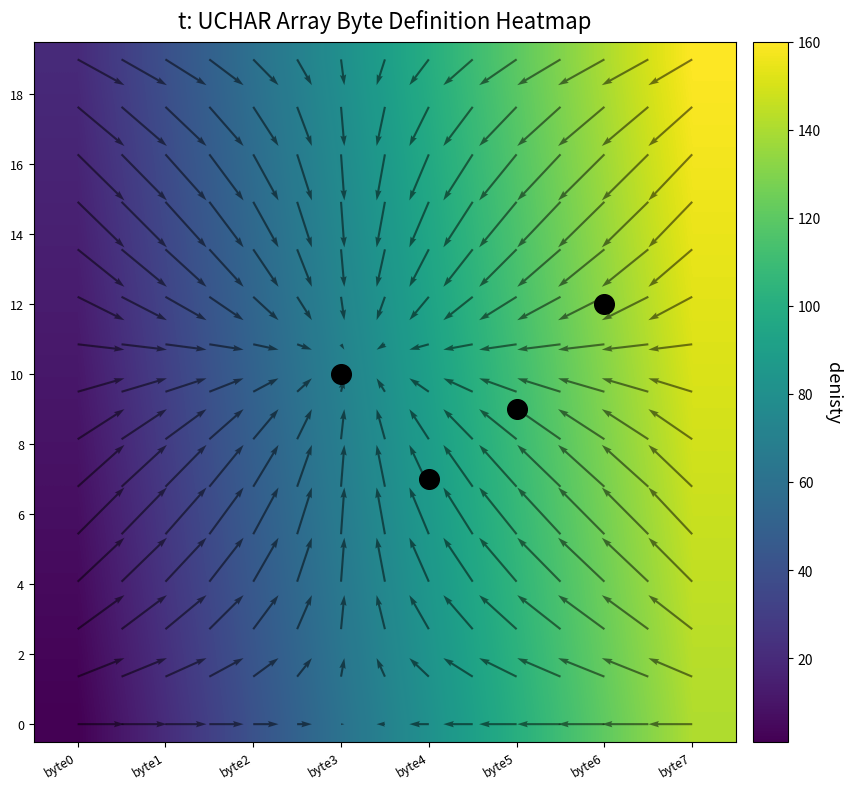

Reading left to right, transcribe all the data shown in this chart.

0: 1	2	3	4	5	6	7	8	9	10	11	12	13	14	15	16	17	18	19	20
1: 21	22	23	24	25	26	27	28	29	30	31	32	33	34	35	36	37	38	39	40
2: 41	42	43	44	45	46	47	48	49	50	51	52	53	54	55	56	57	58	59	60
3: 61	62	63	64	65	66	67	68	69	70	71	72	73	74	75	76	77	78	79	80
4: 81	82	83	84	85	86	87	88	89	90	91	92	93	94	95	96	97	98	99	100
5: 101	102	103	104	105	106	107	108	109	110	111	112	113	114	115	116	117	118	119	120
6: 121	122	123	124	125	126	127	128	129	130	131	132	133	134	135	136	137	138	139	140
7: 141	142	143	144	145	146	147	148	149	150	151	152	153	154	155	156	157	158	159	160